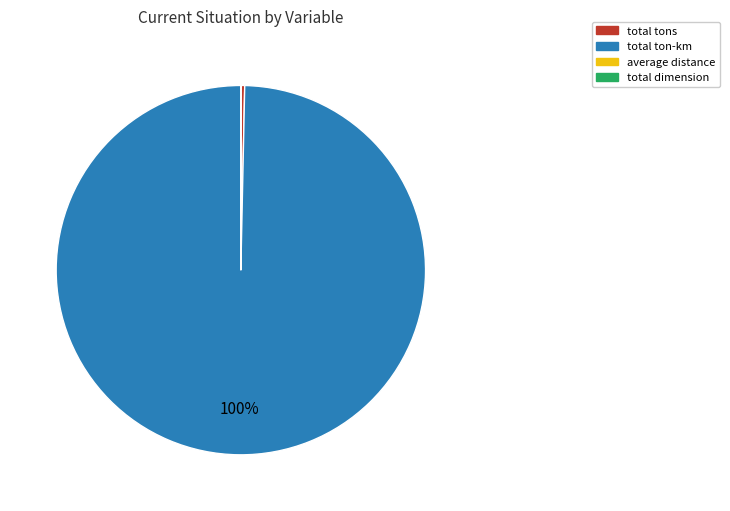

To the nearest percent, what is the difference between the largest and smallest slice percentages?

100%